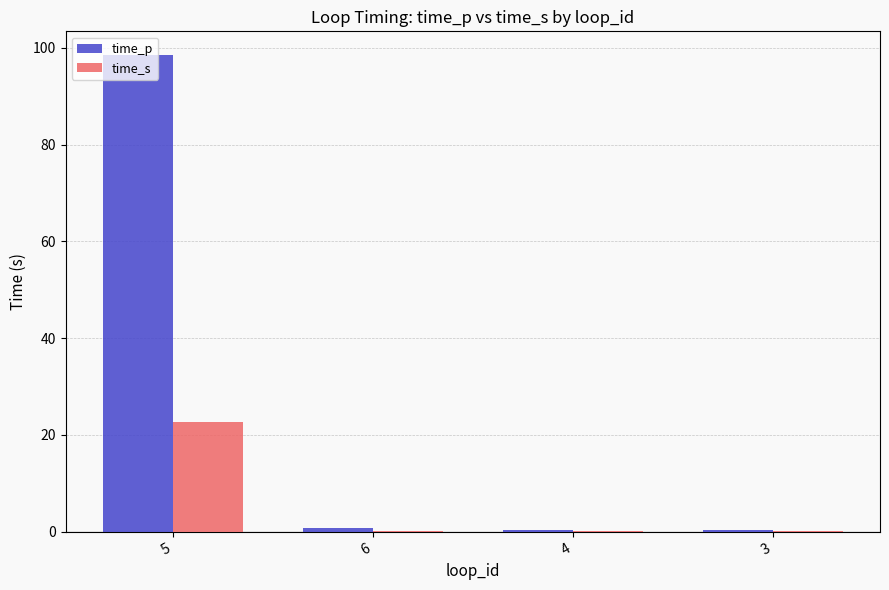

True or false: time_p has a value of 0.3 at 3.

True